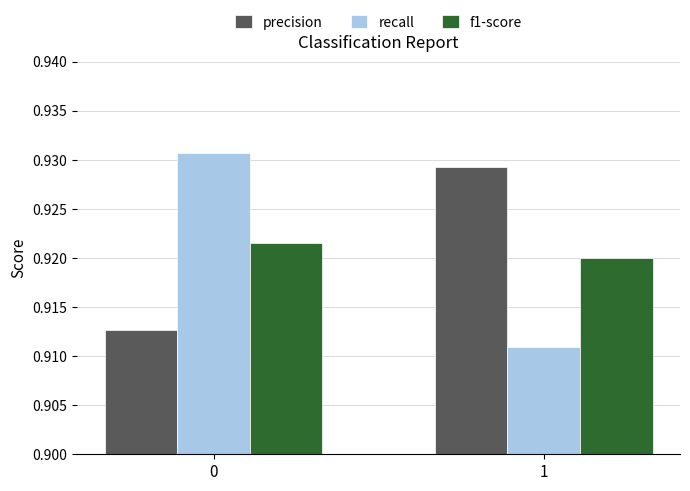

Rank the series by their maximum value, from lowest to highest.

f1-score, precision, recall